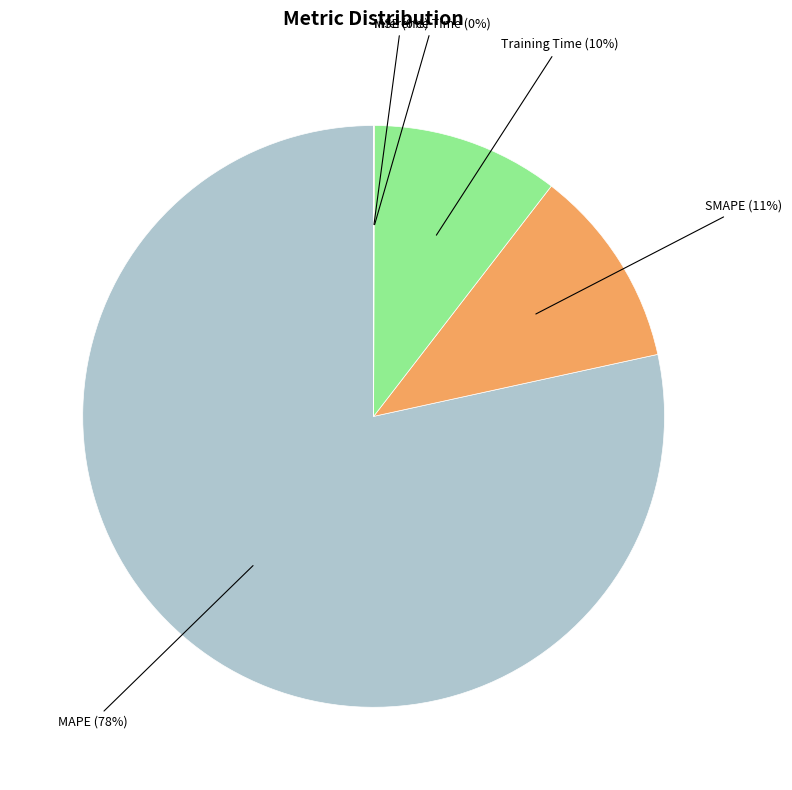

Does any single category account for the majority?

Yes